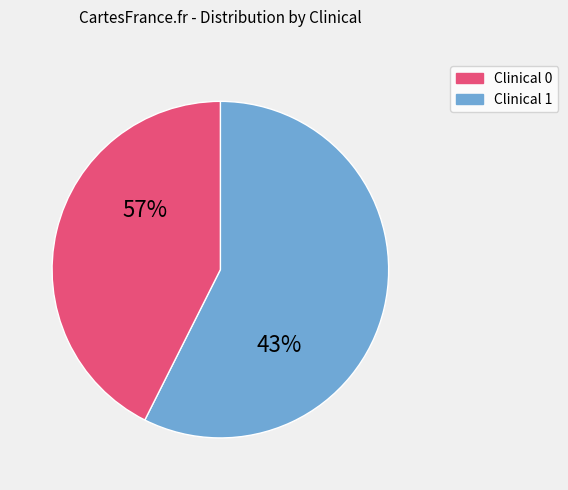

To the nearest percent, what is the difference between the 1 and 0 slice percentages?

15%